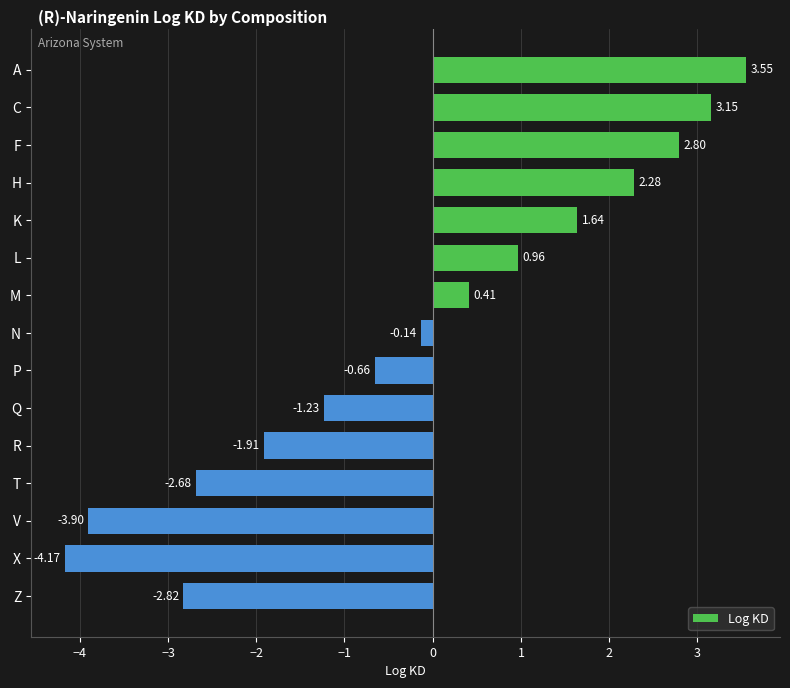

At which label is the value closest to 0?

N